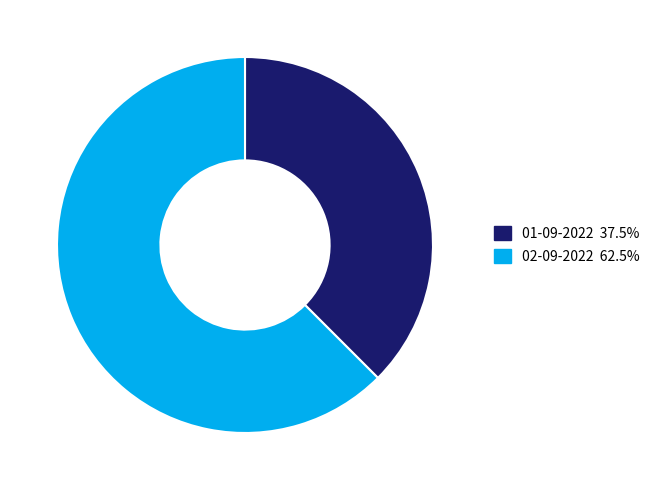

How many slices are in this pie chart?

2